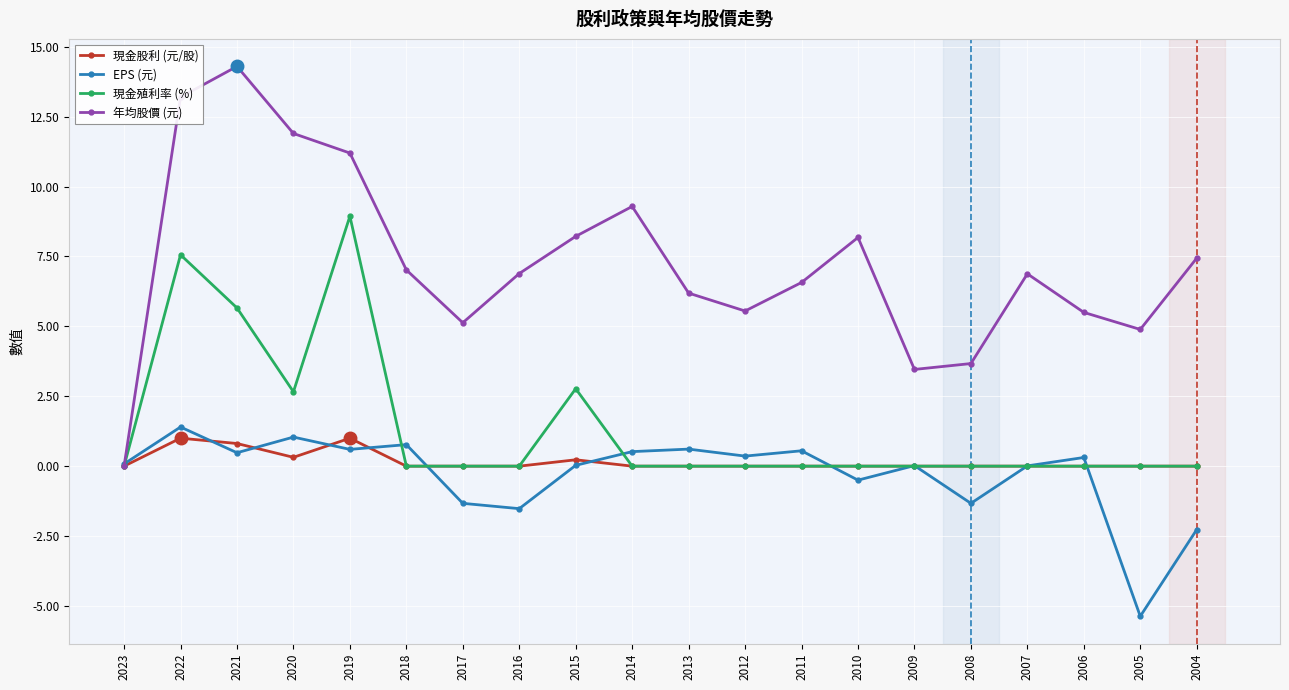

What is the total value across all series at 2020?

15.9